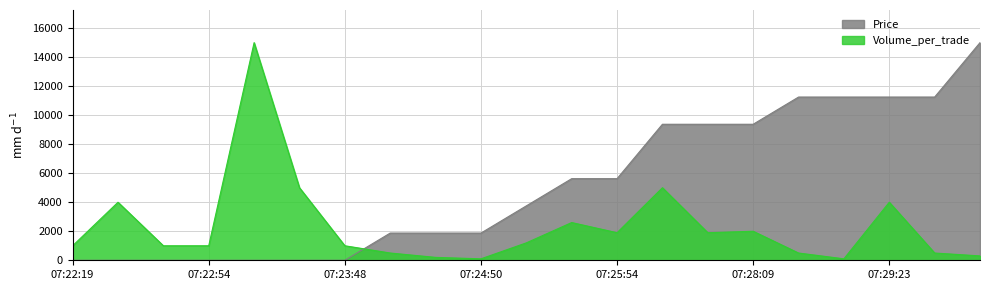

Rank the series by their average value, from lowest to highest.

Volume_per_trade, Price